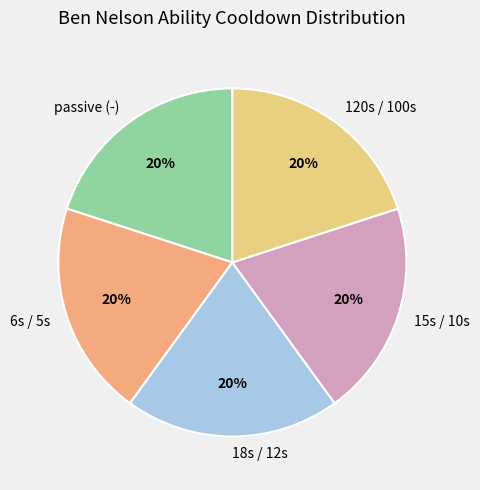

Does any single category account for the majority?

No